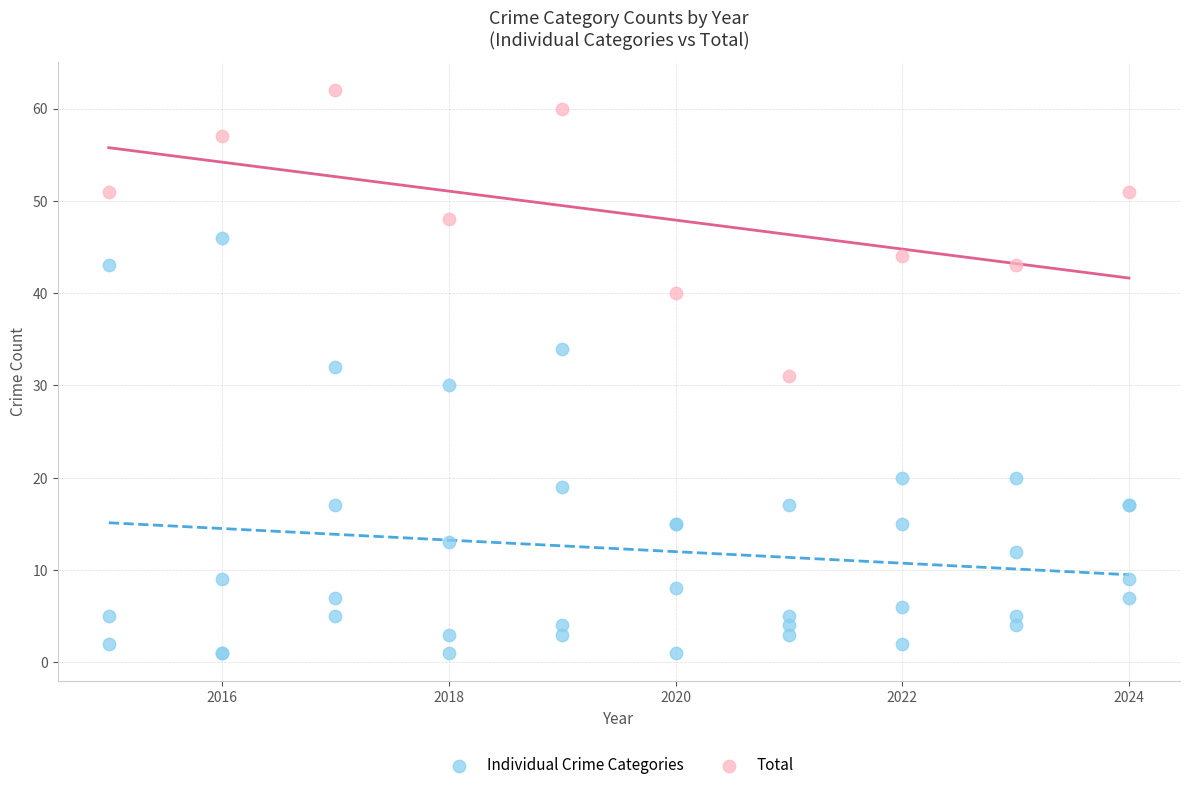

Which series has the largest Y range (max minus min)?

Individual Crime Categories